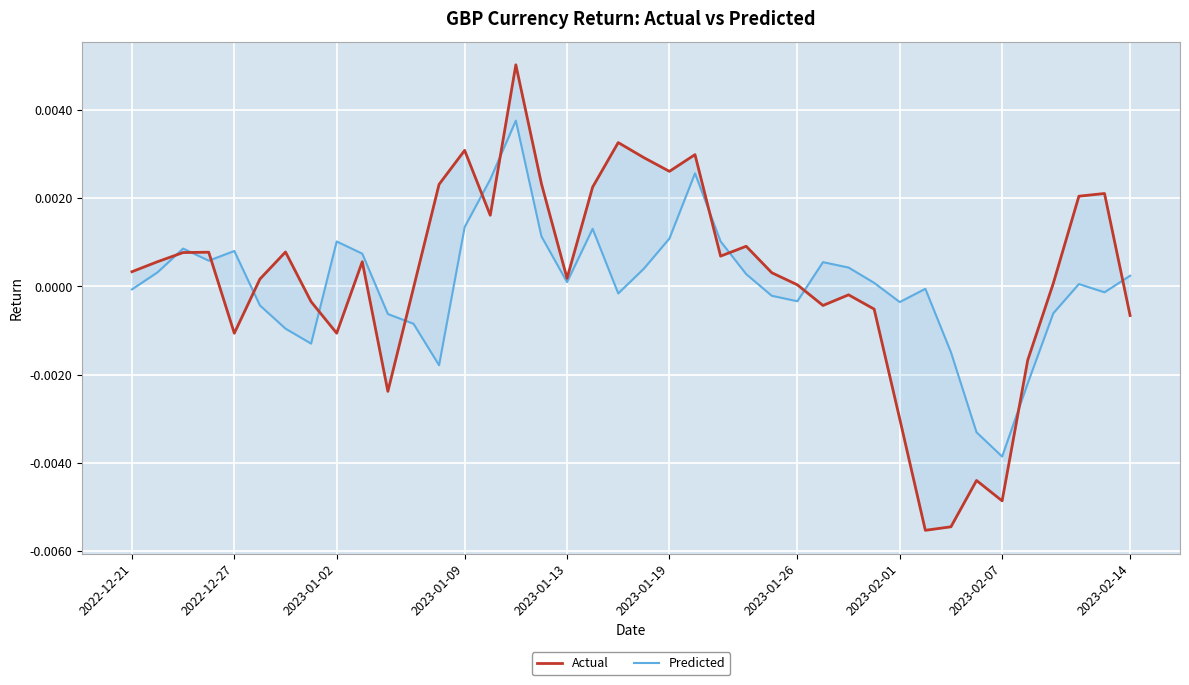

Which series changed the most between 2023-01-19 and 10?

Actual